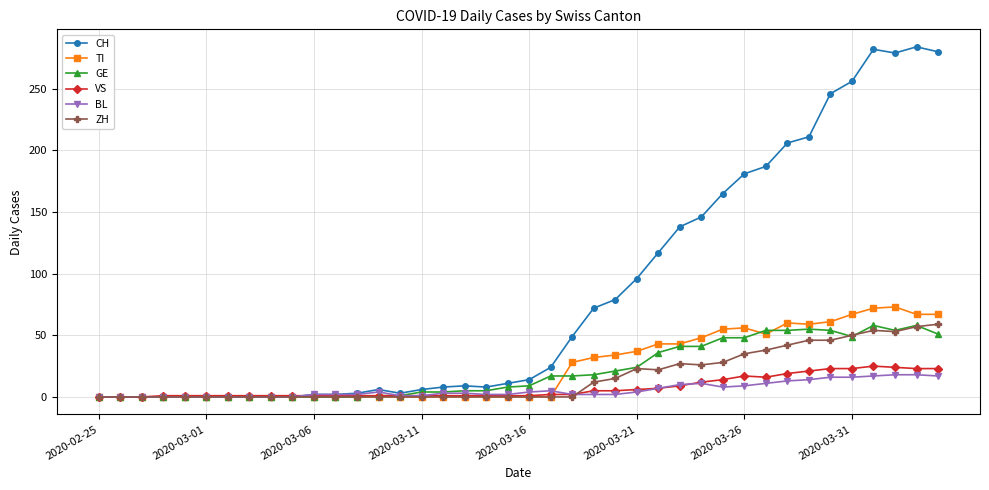

How many lines are shown in the chart?

6